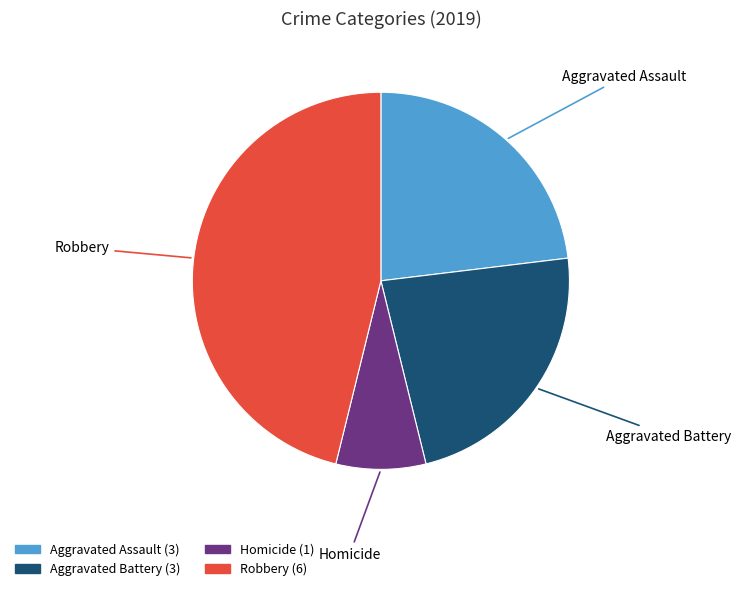

Do Homicide and Aggravated Battery together represent more than half of the pie?

No